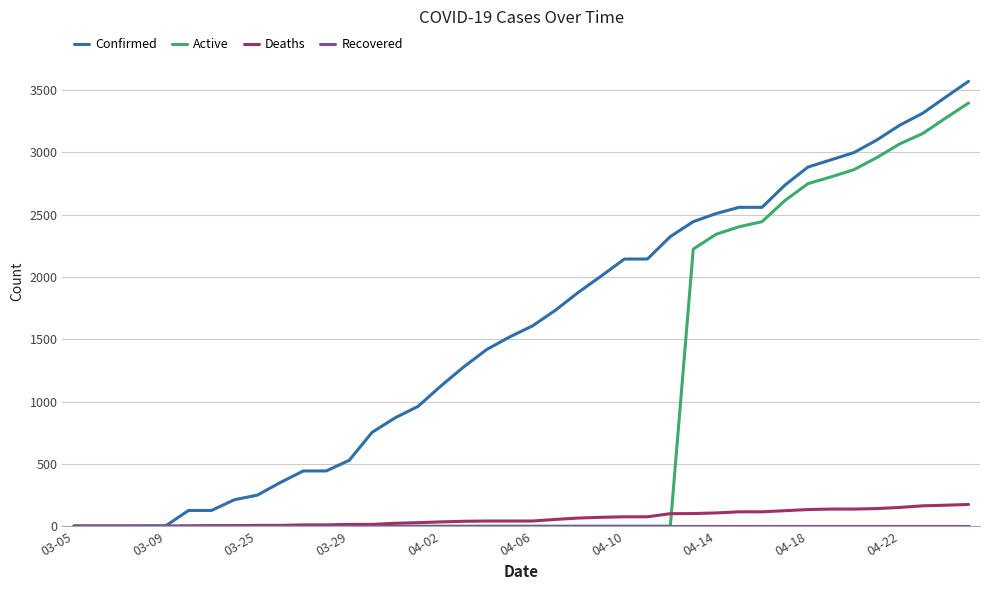

Which series has the largest range (max minus min)?

Confirmed